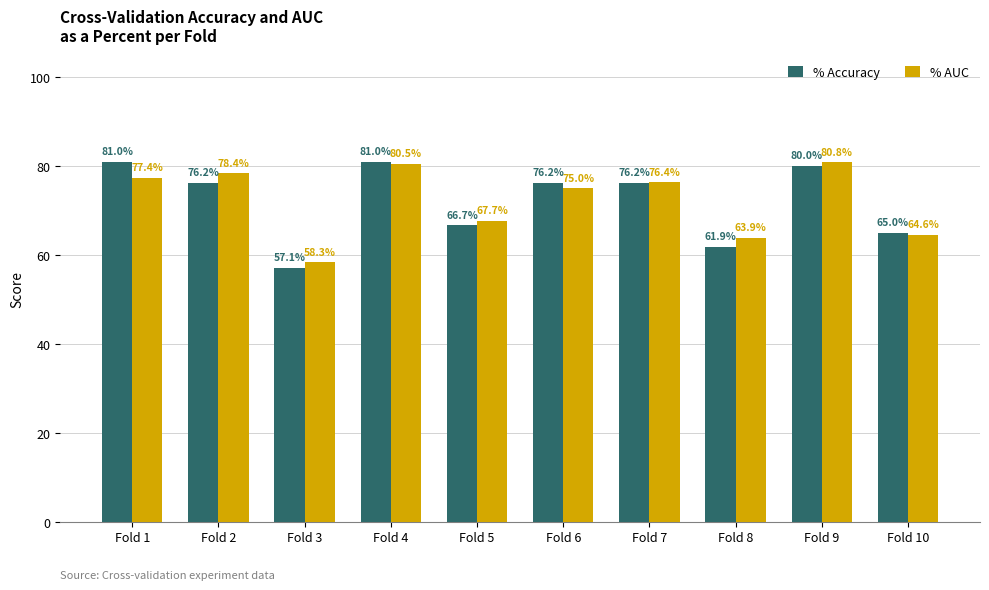

What are all the series names shown in the legend?

% Accuracy, % AUC